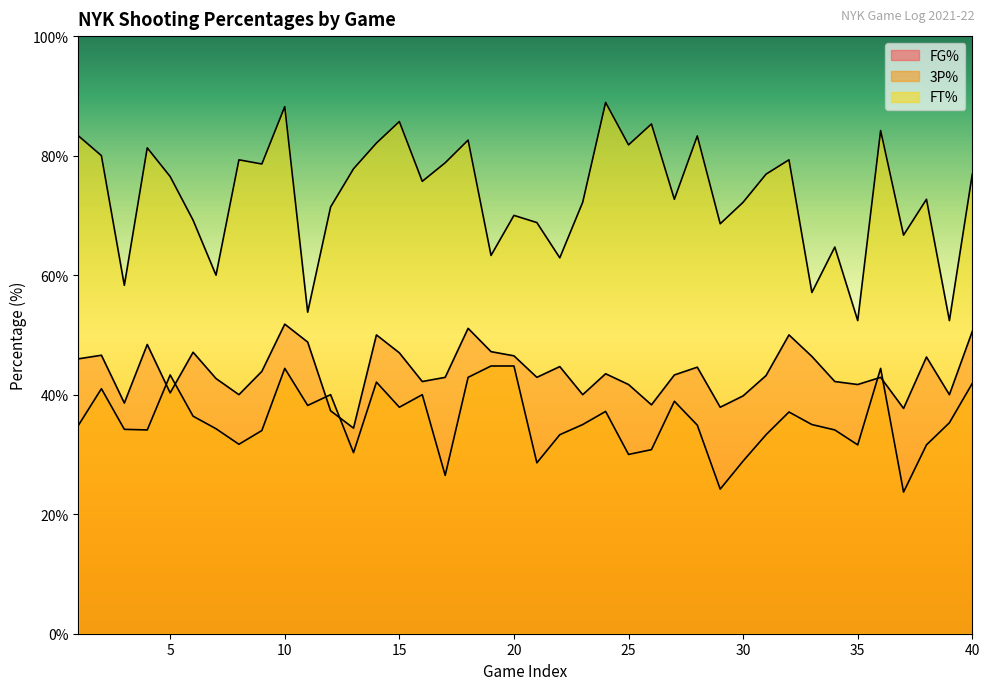

True or false: FG% and 3P% intersect in this chart.

True